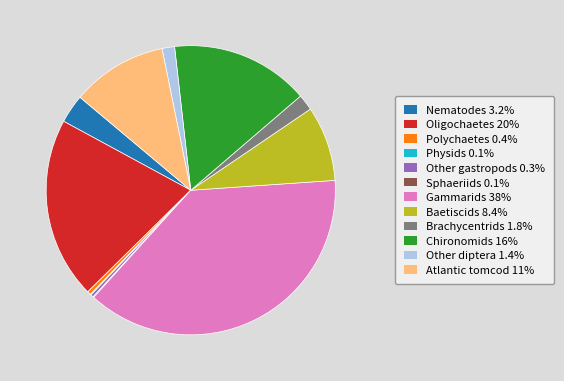

Which category has the biggest portion of the pie?

Gammarids